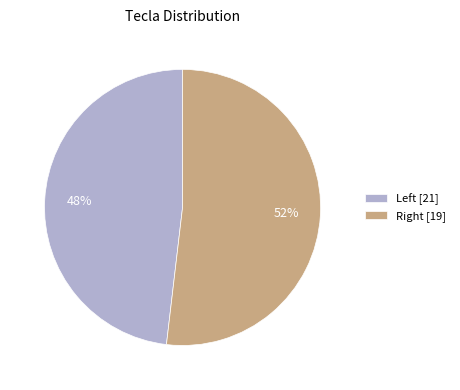

What is the majority slice?

Right